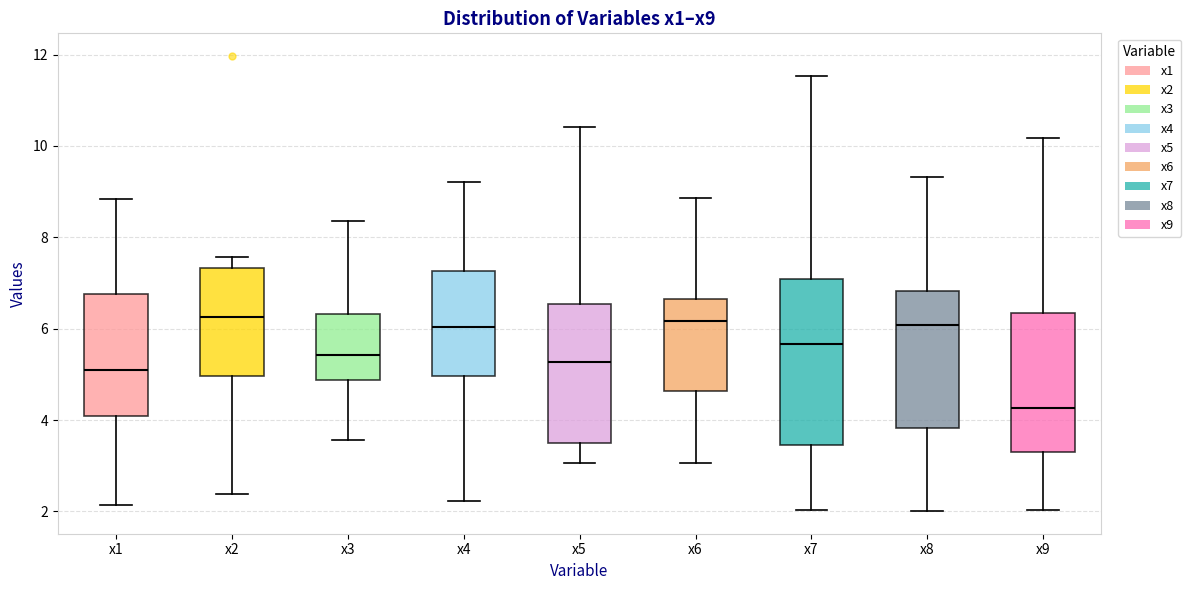

Reading left to right, transcribe this box plot: for each box, give where its median line is, the range the box spans, and where its two whiskers end, as read against the y-axis. The values are not printed on the chart, so give them approximately, as read against the axis.

x1: median 5.2, box 4.0 to 6.8, whiskers 2.2 to 8.8
x2: median 6.2, box 5.0 to 7.4, whiskers 2.4 to 7.6
x3: median 5.4, box 4.8 to 6.4, whiskers 3.6 to 8.4
x4: median 6.0, box 5.0 to 7.2, whiskers 2.2 to 9.2
x5: median 5.2, box 3.6 to 6.6, whiskers 3.0 to 10.4
x6: median 6.2, box 4.6 to 6.6, whiskers 3.0 to 8.8
x7: median 5.6, box 3.4 to 7.0, whiskers 2.0 to 11.6
x8: median 6.0, box 3.8 to 6.8, whiskers 2.0 to 9.4
x9: median 4.2, box 3.4 to 6.4, whiskers 2.0 to 10.2